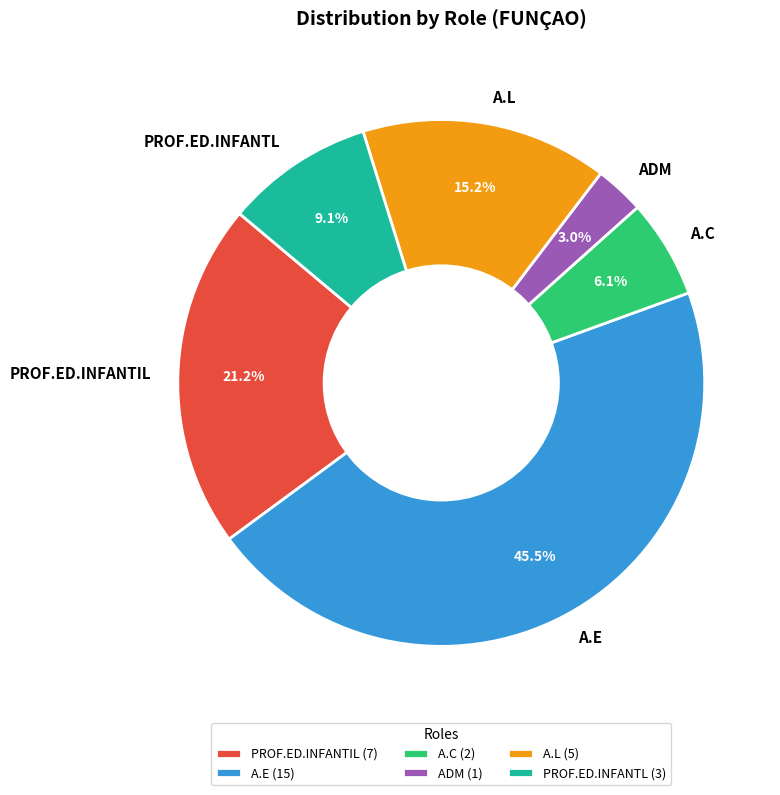

To the nearest percent, what is the average slice percentage?

17%